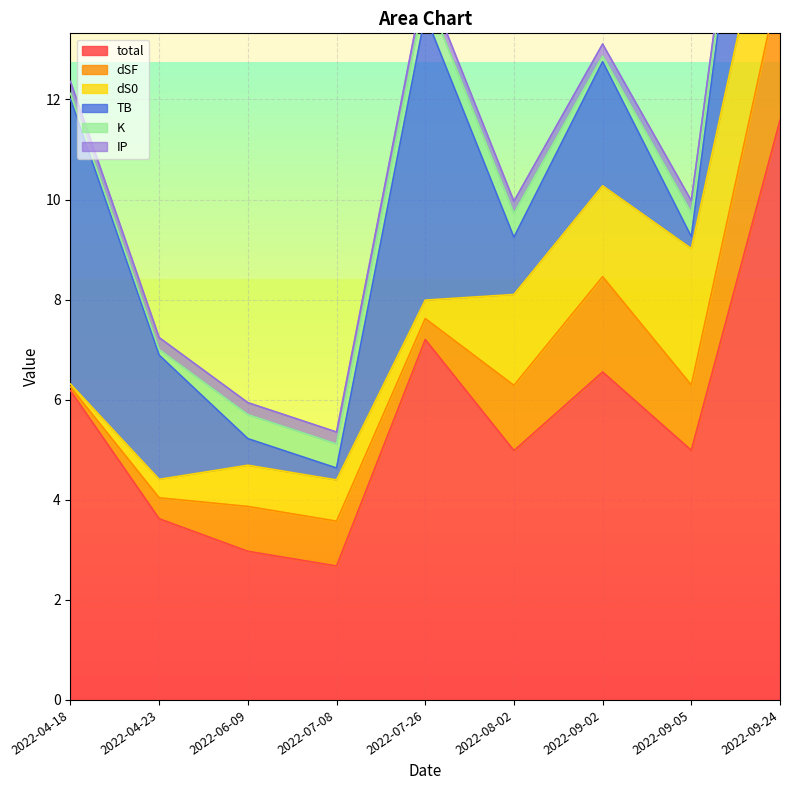

How many K values are between 0 and 1?

9